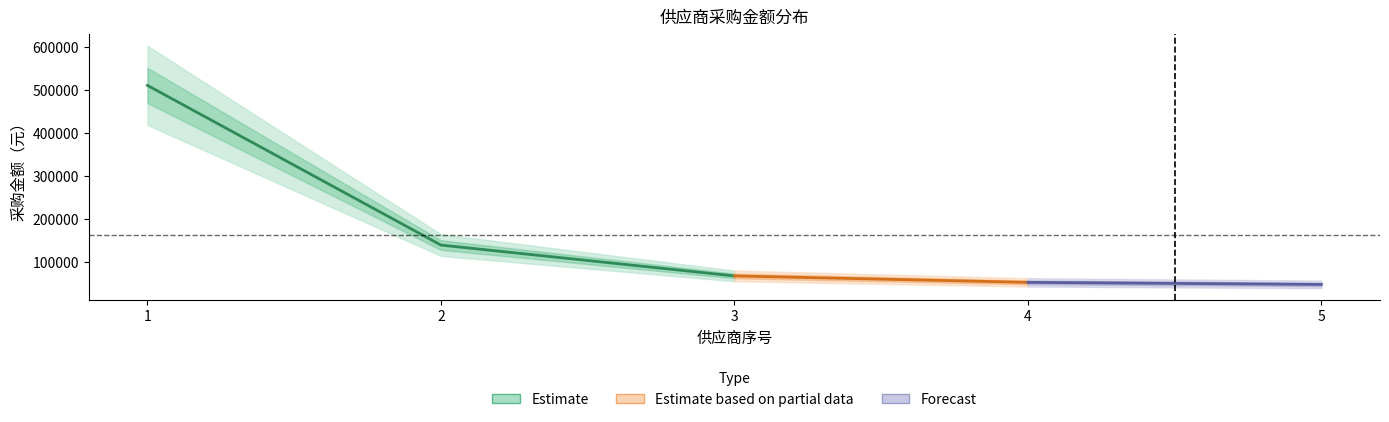

Count the number of categories in the chart.

5